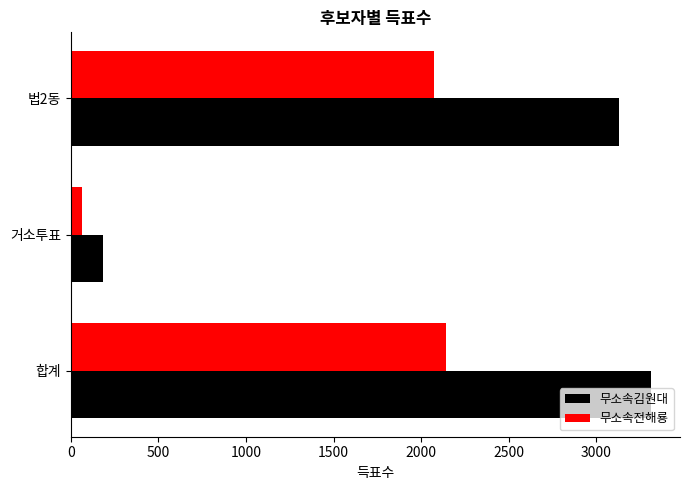

List the series in order of their overall mean, highest first.

무소속김원대, 무소속전해룡